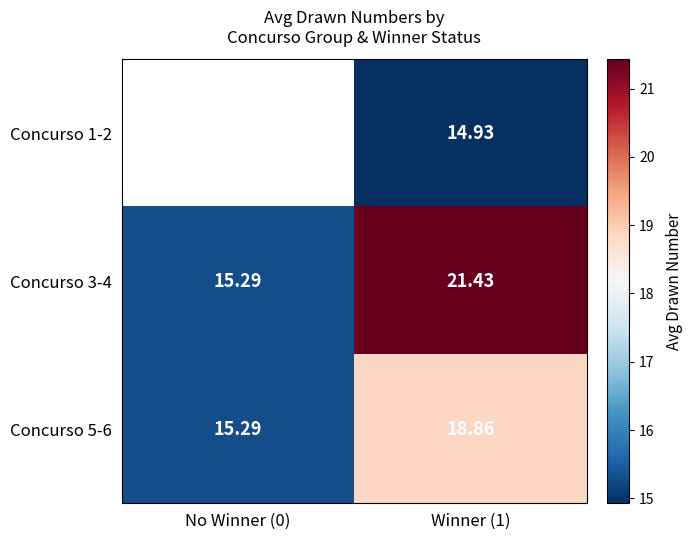

How many distinct data groups are displayed?

3